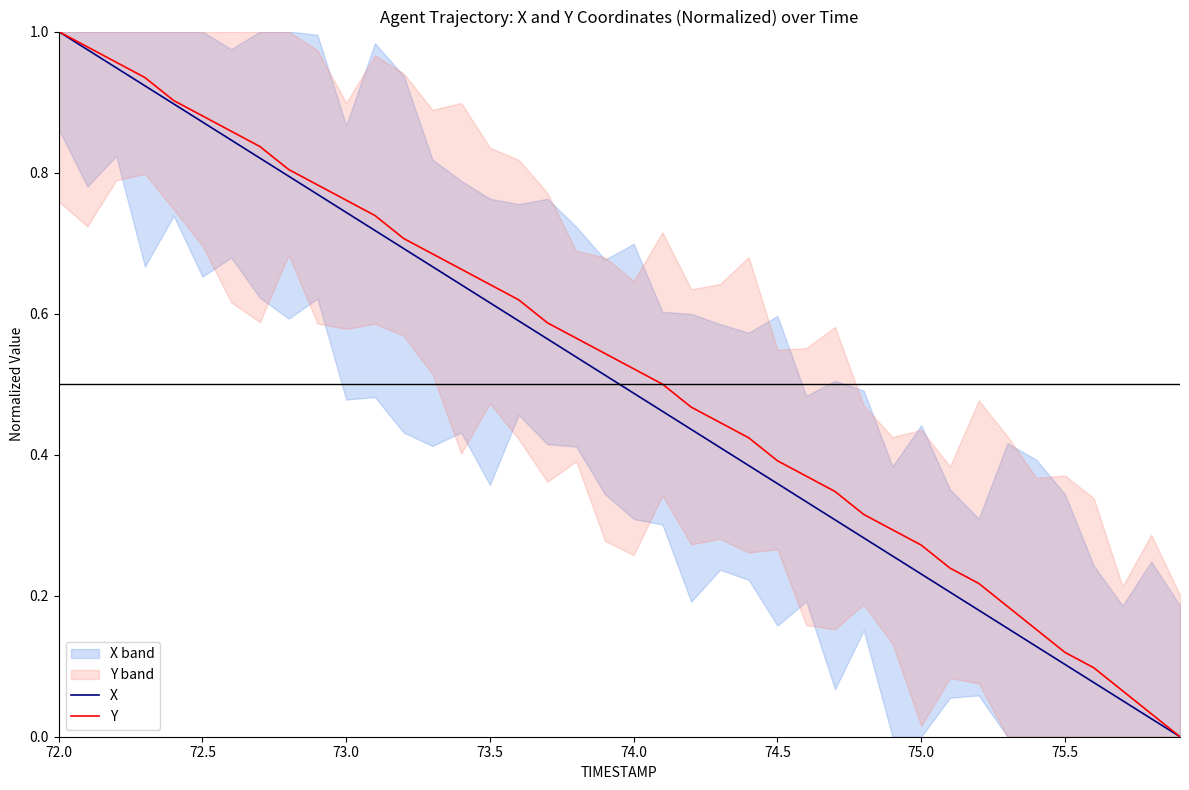

The value of Y at 75.0 is 0.1. True or false?

False